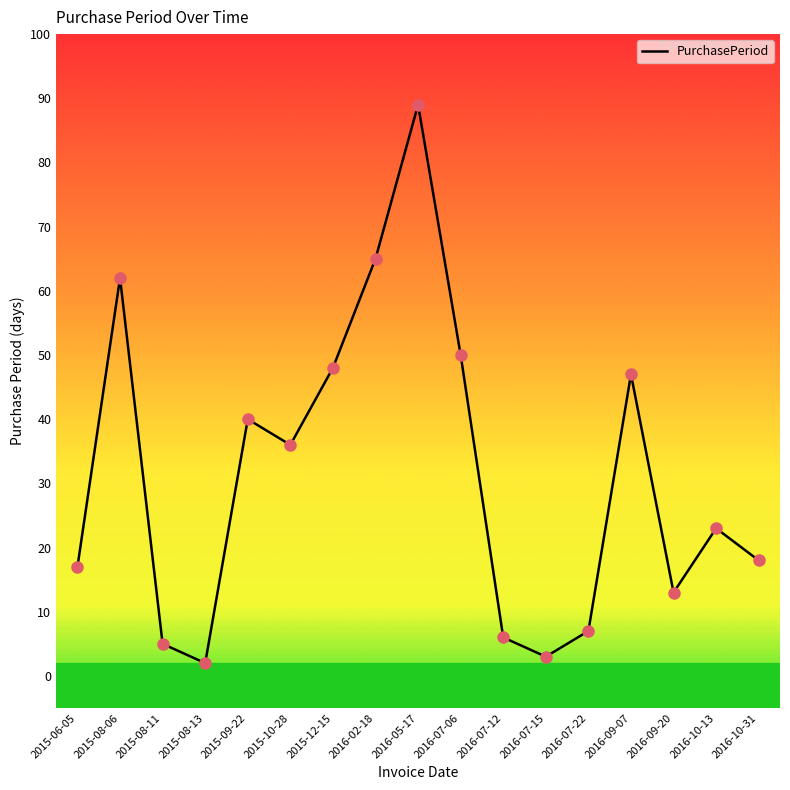

Which has a higher value, 2015-08-11 or 2016-07-06?

2016-07-06